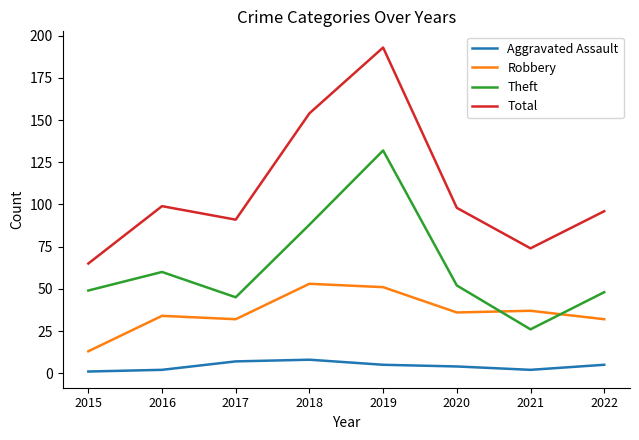

What is the total value across all series at 2022?

181